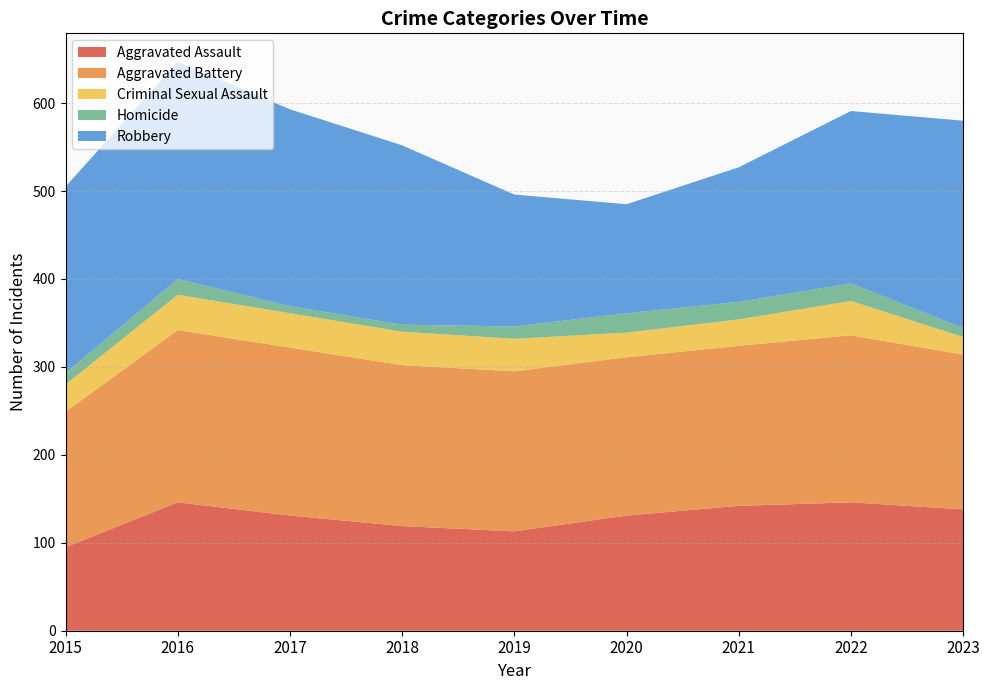

Reading left to right, extract all data points from this chart.

Aggravated Assault: 95	146	131	119	113	131	142	146	138
Aggravated Battery: 154	196	191	183	182	180	182	190	176
Criminal Sexual Assault: 31	40	39	38	37	28	30	39	20
Homicide: 13	18	8	8	14	22	20	20	10
Robbery: 212	247	224	204	150	124	153	196	236